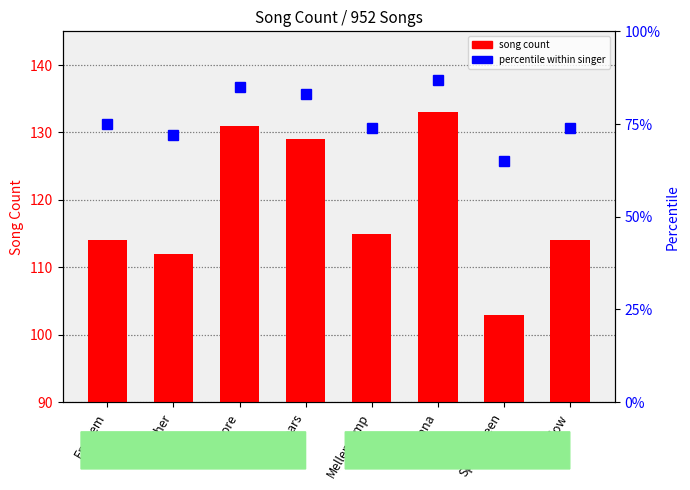

Rank the series by their maximum value, from highest to lowest.

song count, percentile within singer